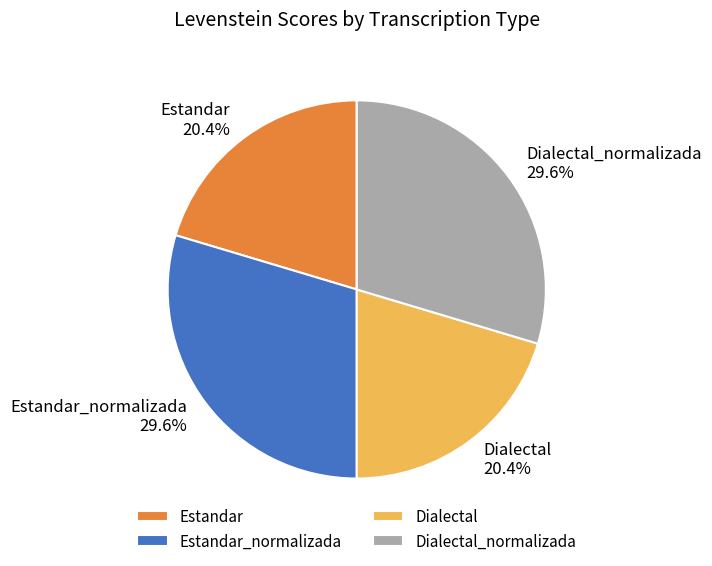

How much of the chart is everything except Estandar?

79.6%